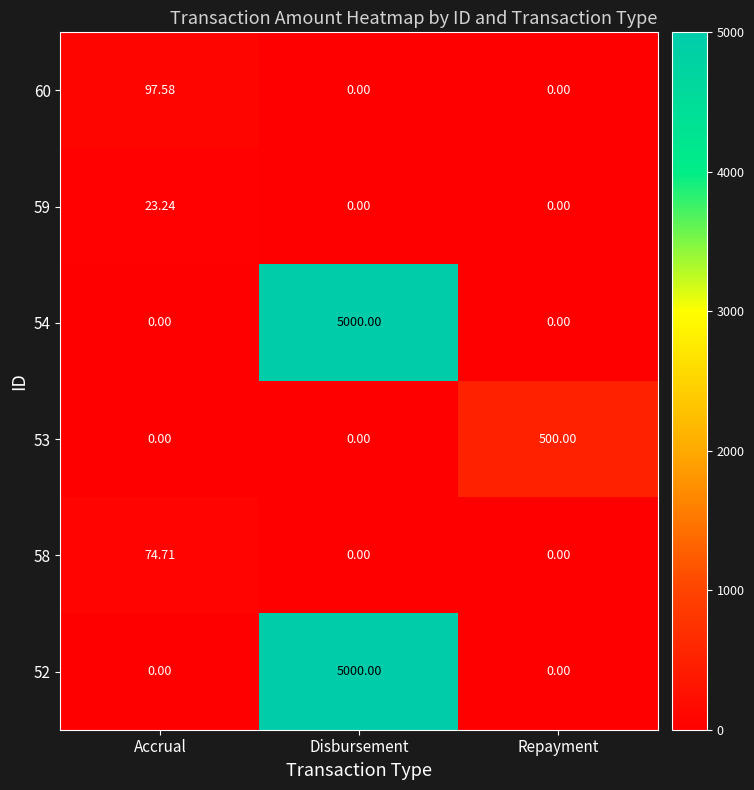

At which label does 53 reach its peak?

Repayment